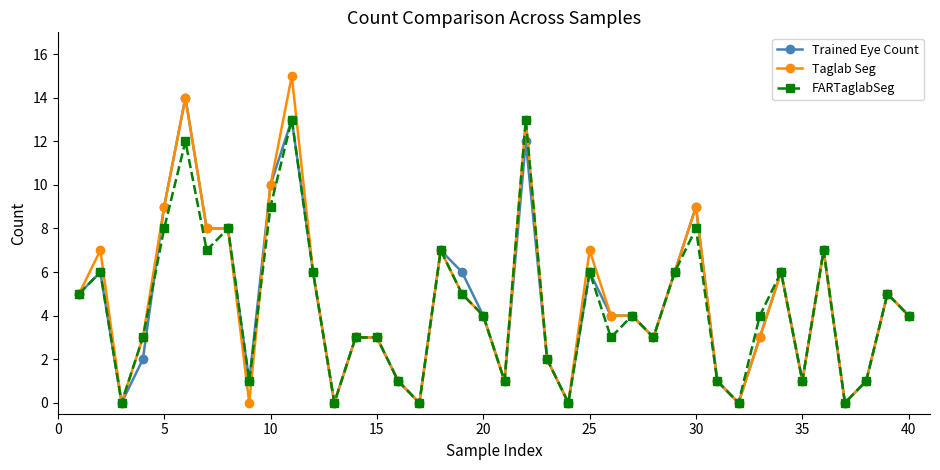

Which series has the largest range (max minus min)?

Taglab Seg